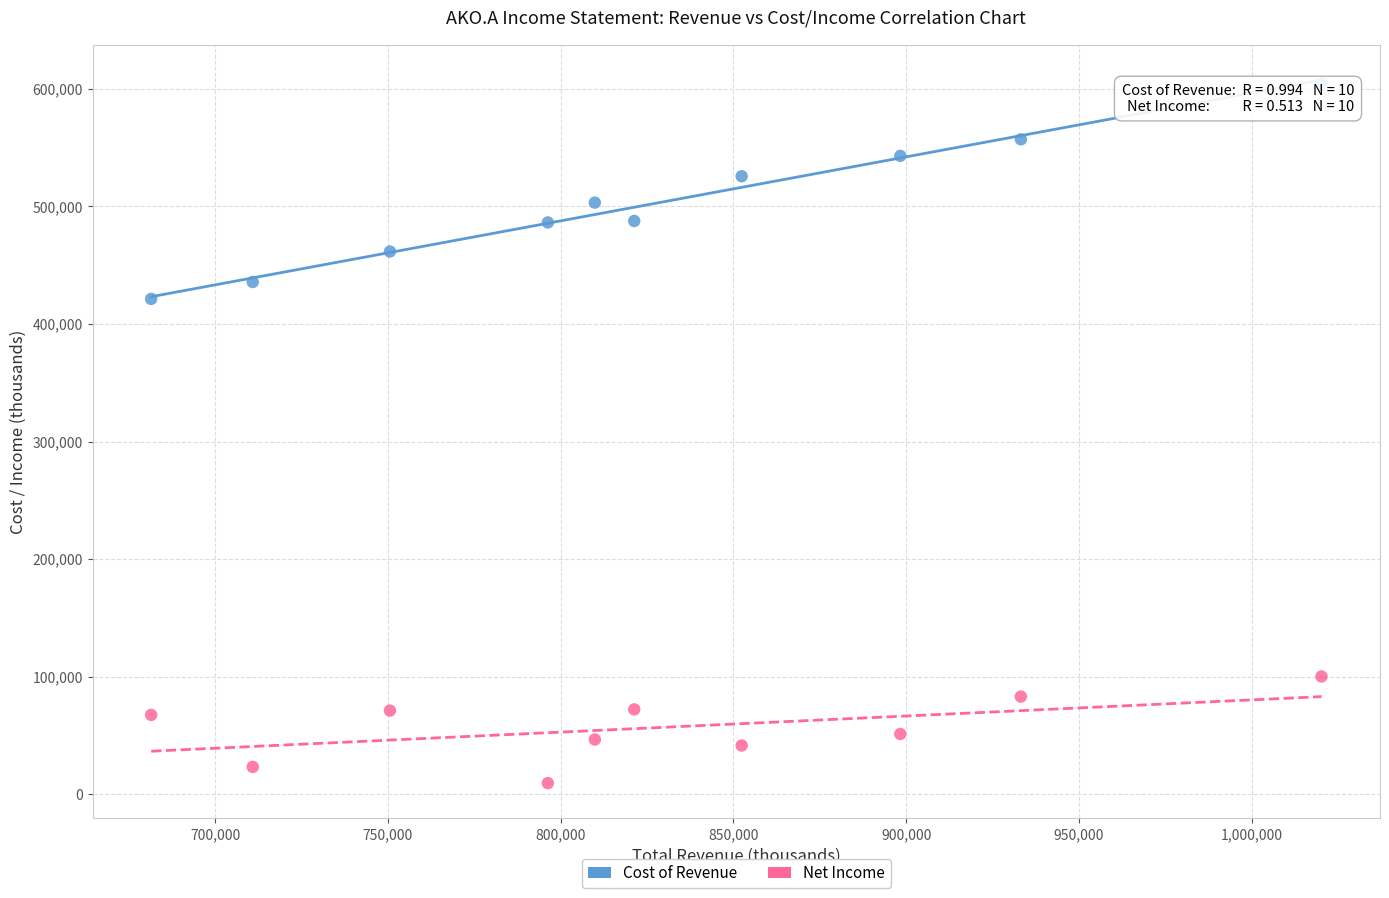

Which series contains the highest Y value?

Cost of Revenue